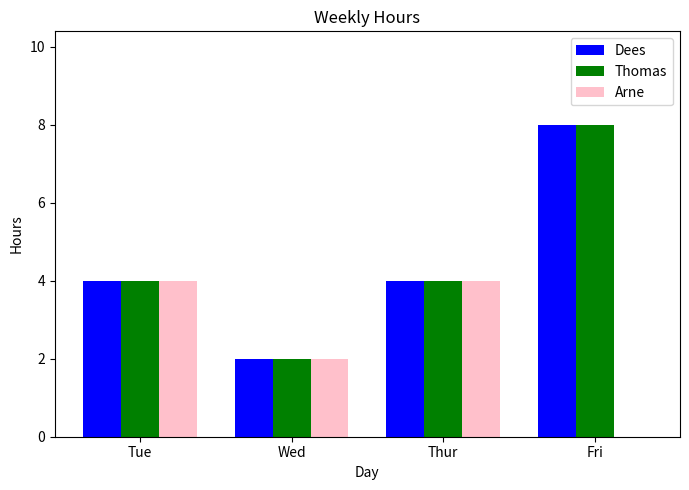

The Arne series shows 2 at Fri. True or false?

False